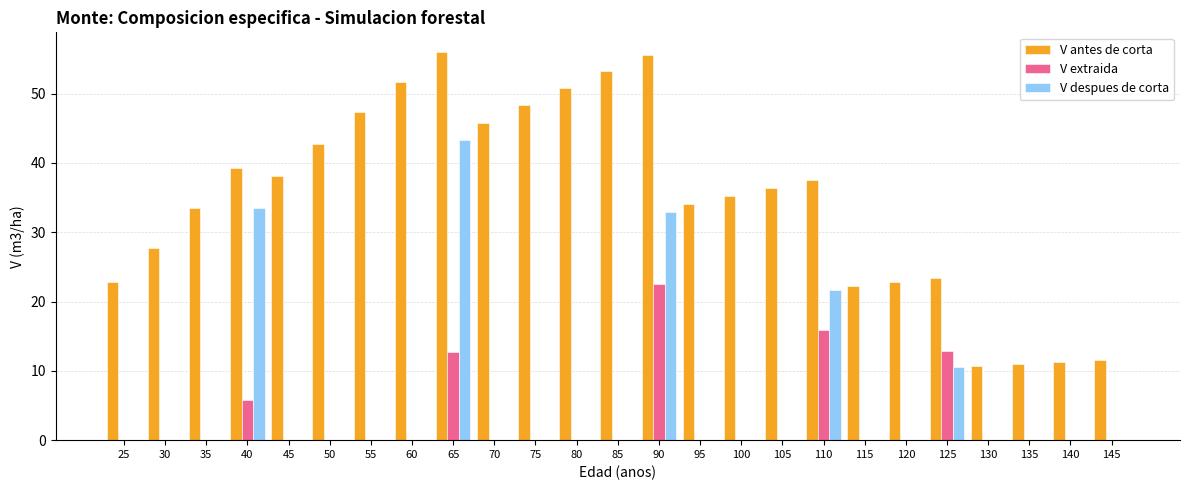

True or false: V antes de corta has a value of 12.2 at 110.

False